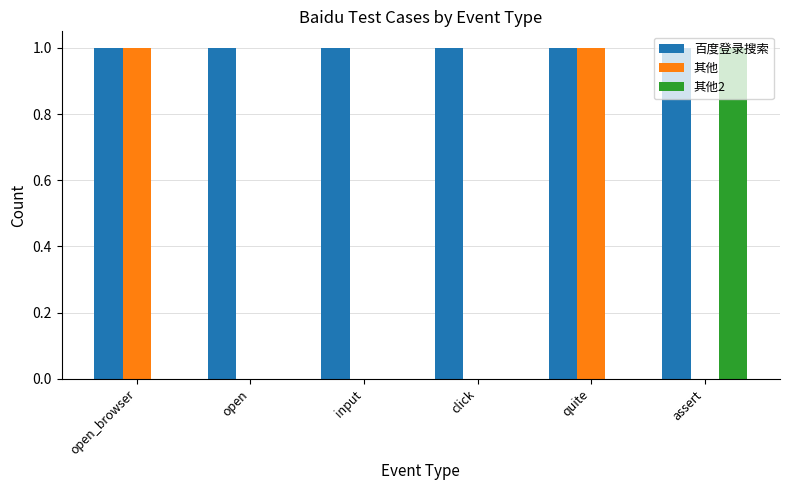

Are the bars grouped side by side (vs. stacked)?

Yes